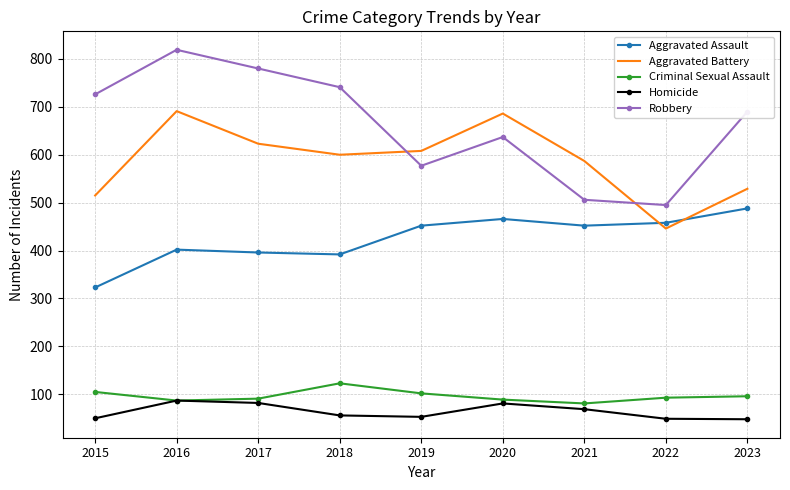

What is the difference between the Robbery values at 2023 and 2016?

129